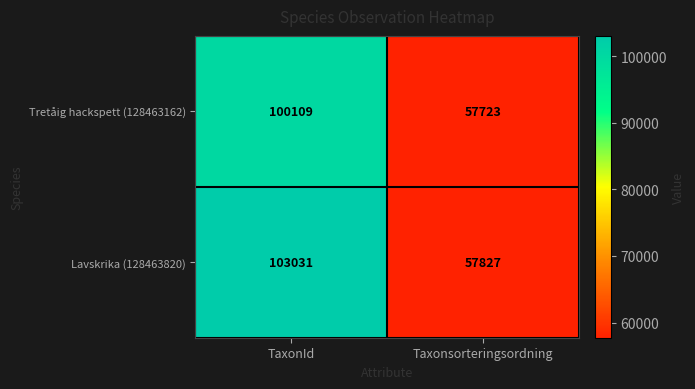

What is the sum of the Tretåig hackspett (128463162) values at TaxonId and Taxonsorteringsordning?

157832